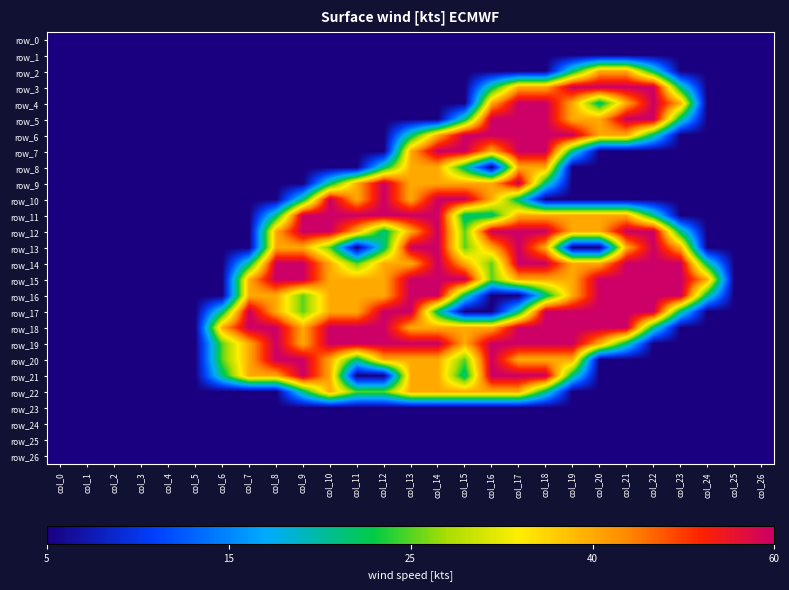

What is the total value across all series at col_9?

20.1